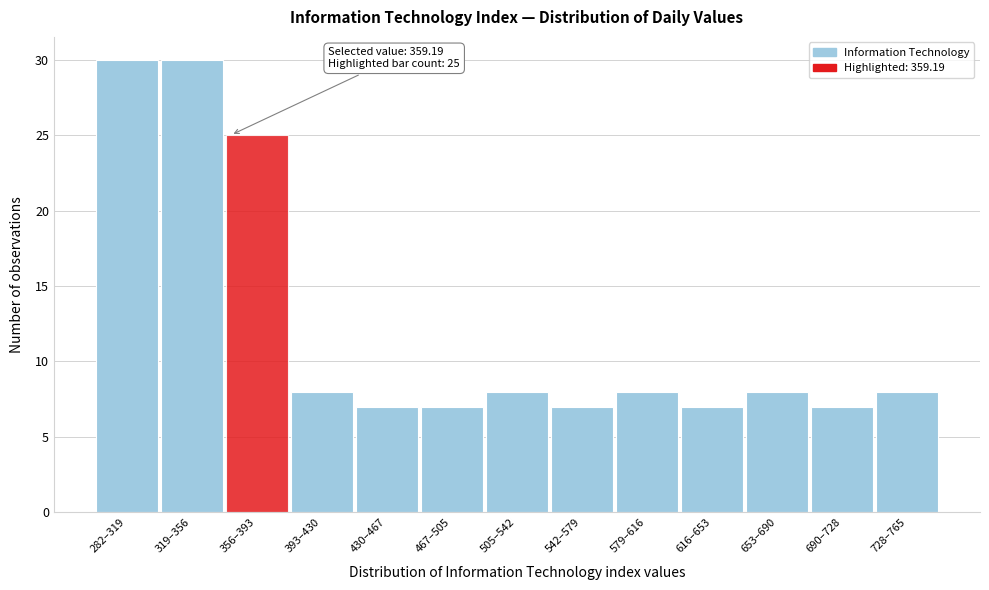

Reading left to right, extract all data points from this chart.

282–319=30	319–356=30	356–393=25	393–430=8	430–467=7	467–505=7	505–542=8	542–579=7	579–616=8	616–653=7	653–690=8	690–728=7	728–765=8